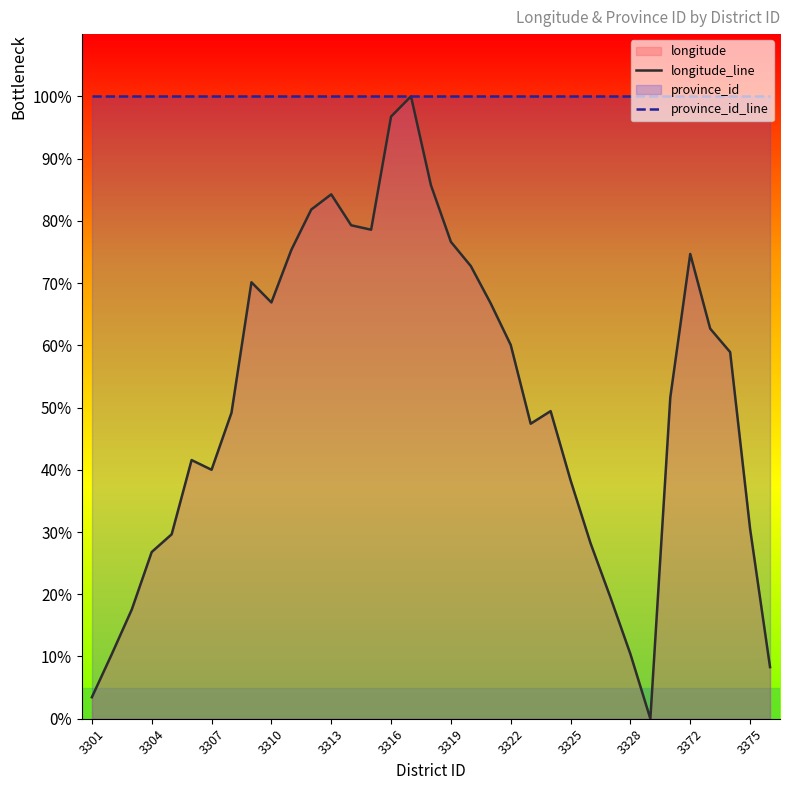

True or false: longitude_line has a value of 10.4 at 3328.

True